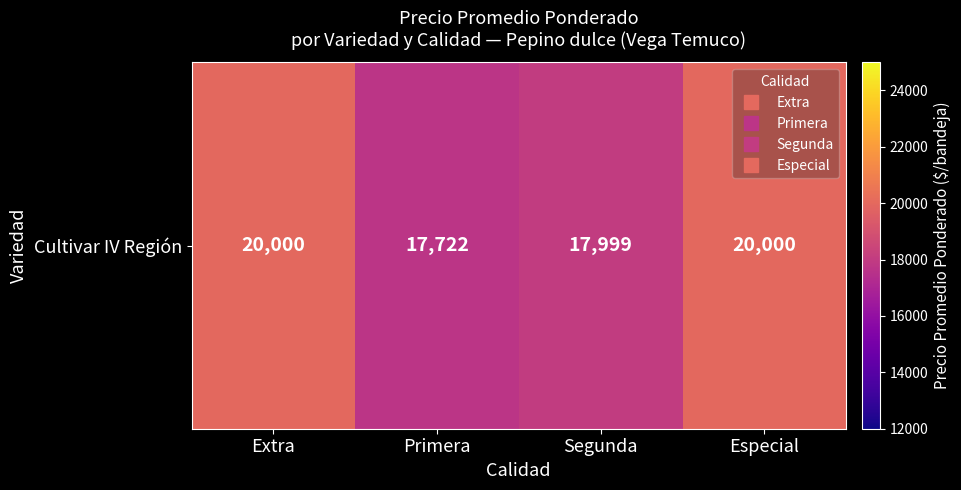

The chart shows a value of 20000.0 at Extra. True or false?

True